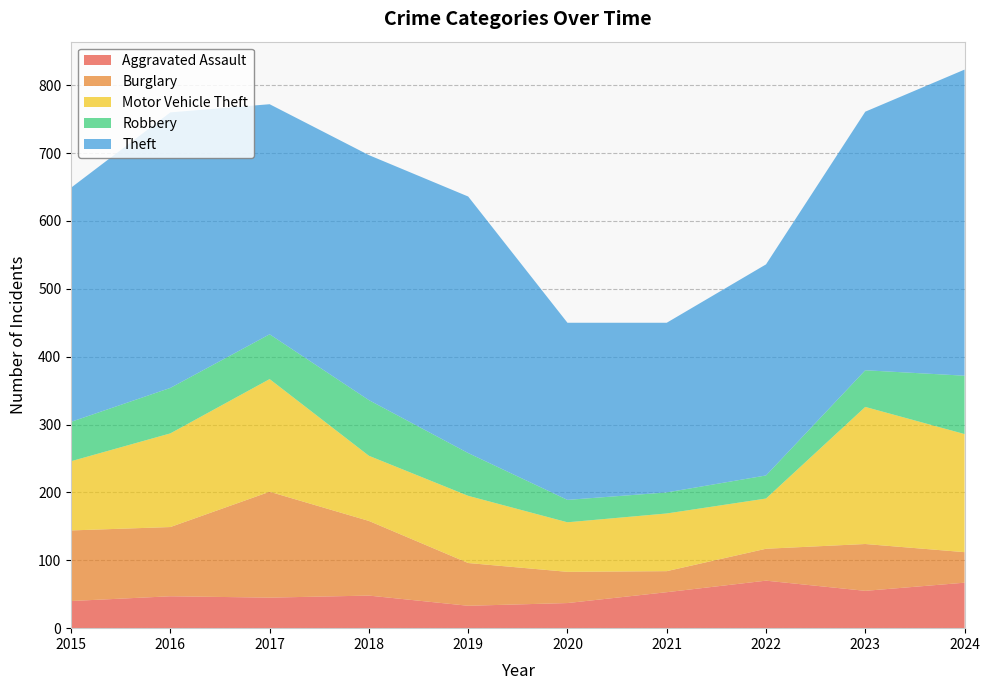

Reading right to left, transcribe all the data shown in this chart.

Aggravated Assault: 2024=67	2023=55	2022=70	2021=53	2020=37	2019=33	2018=48	2017=45	2016=47	2015=40
Burglary: 2024=45	2023=69	2022=47	2021=31	2020=46	2019=63	2018=110	2017=156	2016=102	2015=104
Motor Vehicle Theft: 2024=174	2023=202	2022=74	2021=85	2020=73	2019=99	2018=96	2017=166	2016=138	2015=102
Robbery: 2024=86	2023=54	2022=34	2021=31	2020=33	2019=63	2018=82	2017=66	2016=67	2015=58
Theft: 2024=451	2023=381	2022=311	2021=250	2020=261	2019=378	2018=361	2017=339	2016=406	2015=345